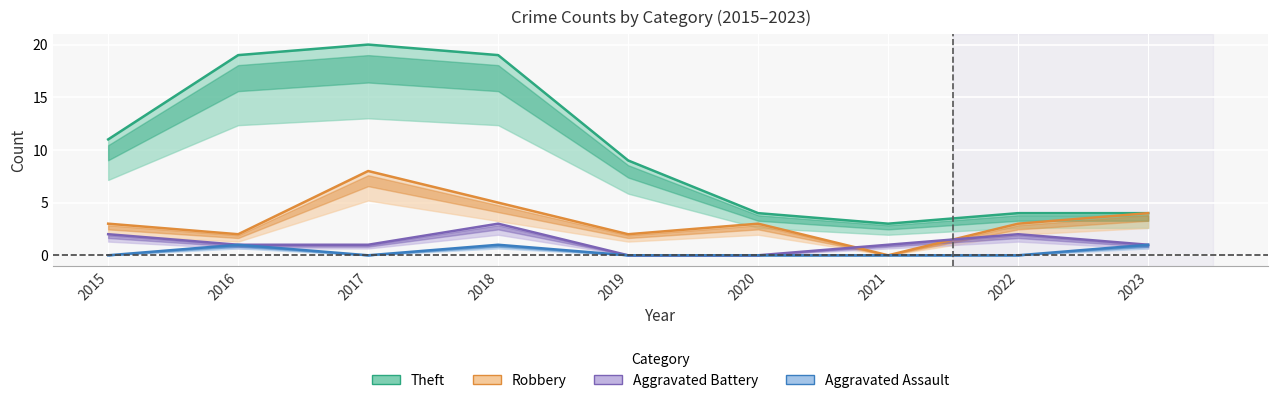

Reading right to left, list all the values displayed in this chart.

Theft: 2023=4	2022=4	2021=3	2020=4	2019=9	2018=19	2017=20	2016=19	2015=11
Robbery: 2023=4	2022=3	2021=0	2020=3	2019=2	2018=5	2017=8	2016=2	2015=3
Aggravated Battery: 2023=1	2022=2	2021=1	2020=0	2019=0	2018=3	2017=1	2016=1	2015=2
Aggravated Assault: 2023=1	2022=0	2021=0	2020=0	2019=0	2018=1	2017=0	2016=1	2015=0